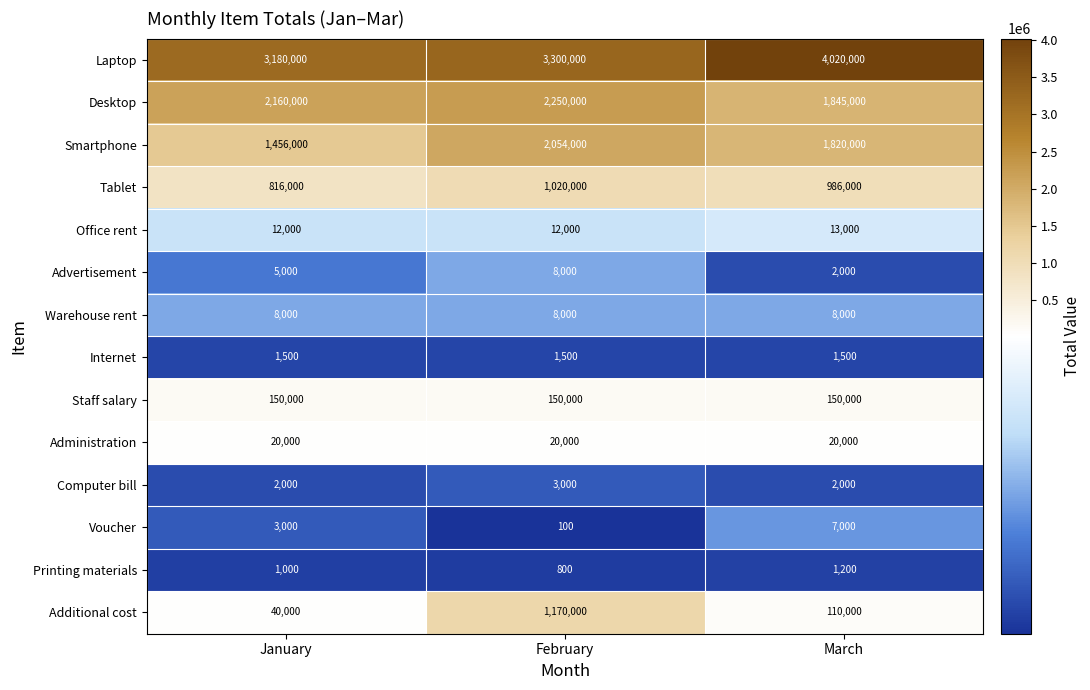

What is the total value across all series at January?

7854500